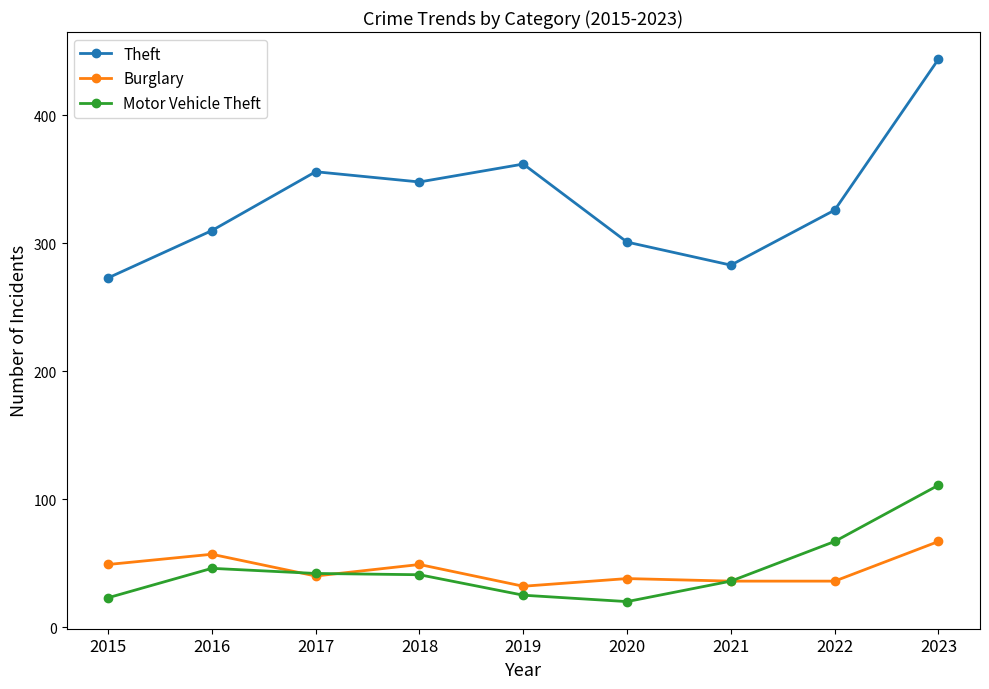

True or false: Motor Vehicle Theft has a value of 10 at 2019.

False